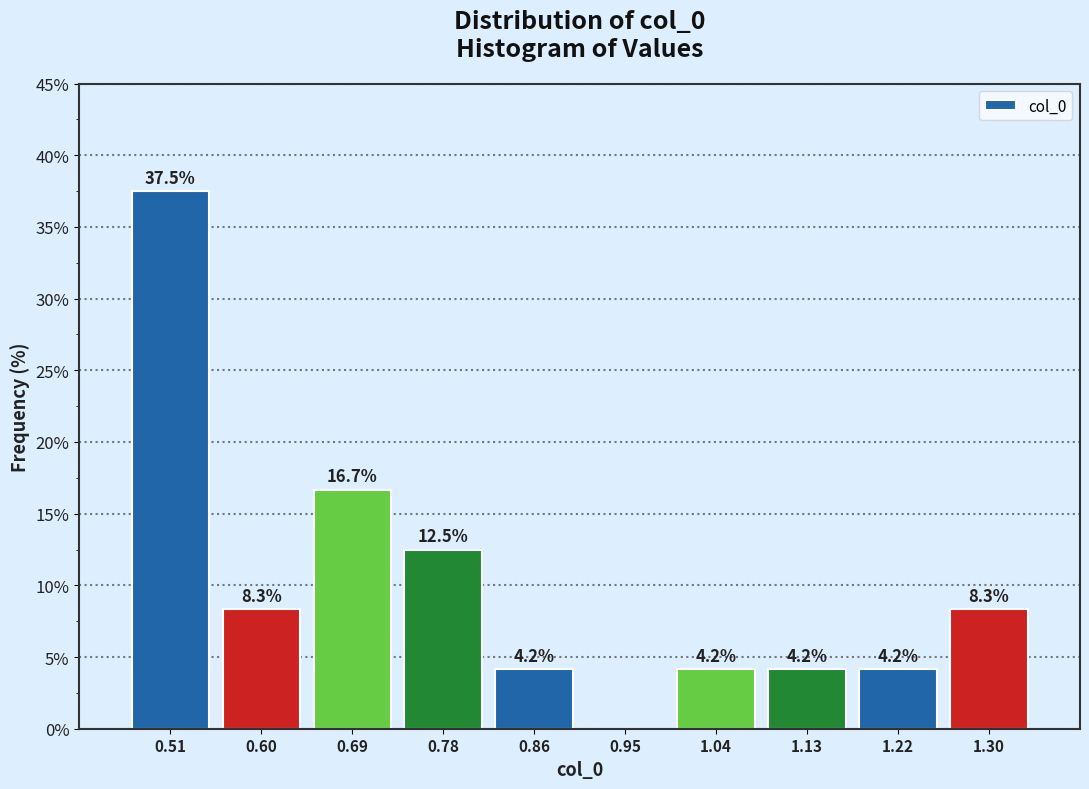

Which range on the x-axis has the tallest bar?

0.47 to 0.56